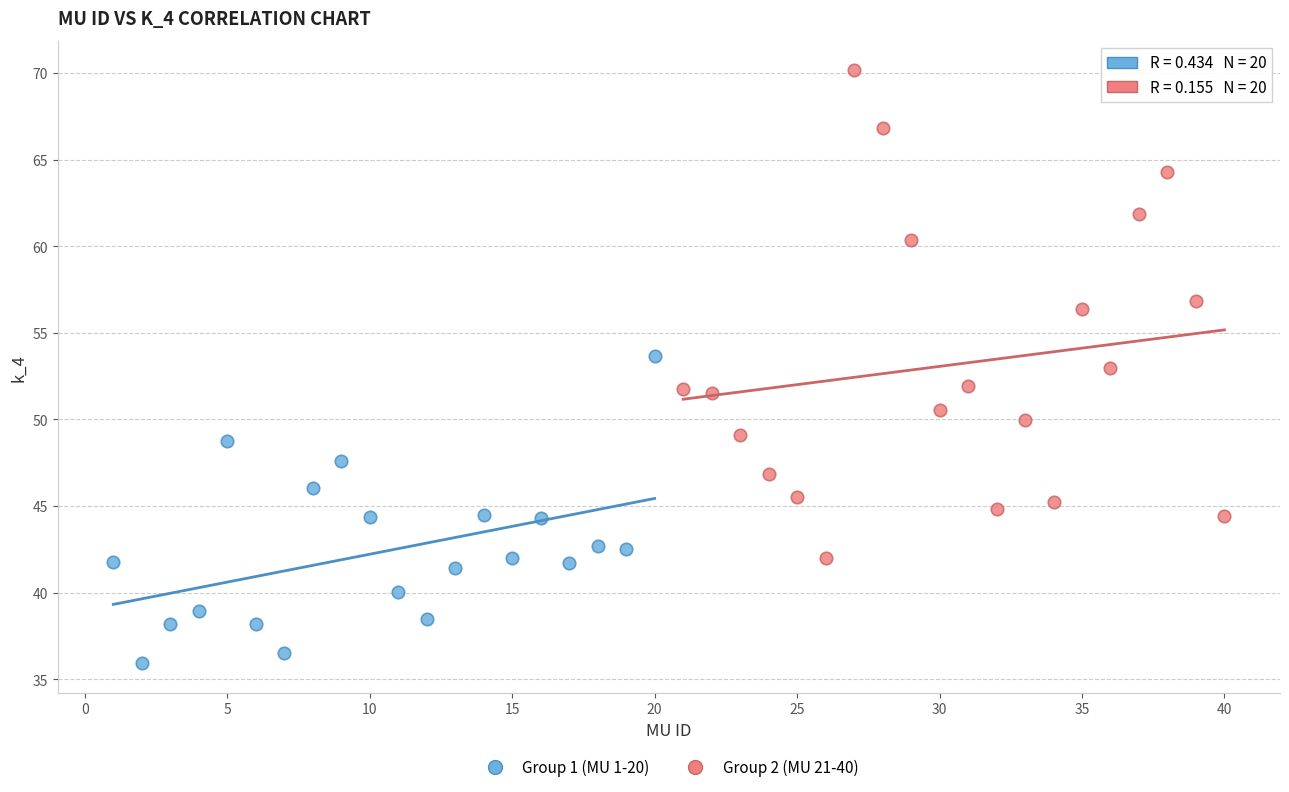

Which series reaches the maximum Y coordinate?

Group 2 (MU 21-40)